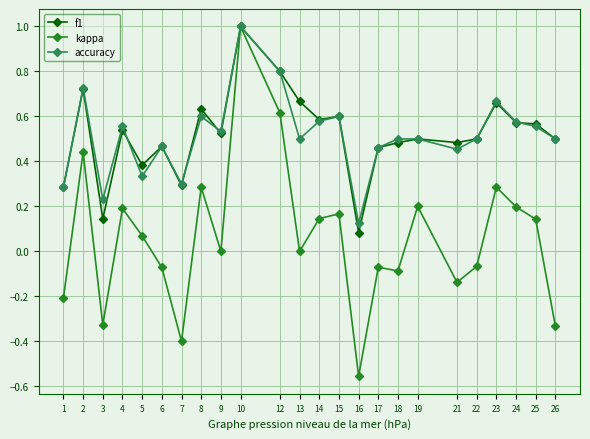

The value of f1 at 2 is 1.3. True or false?

False